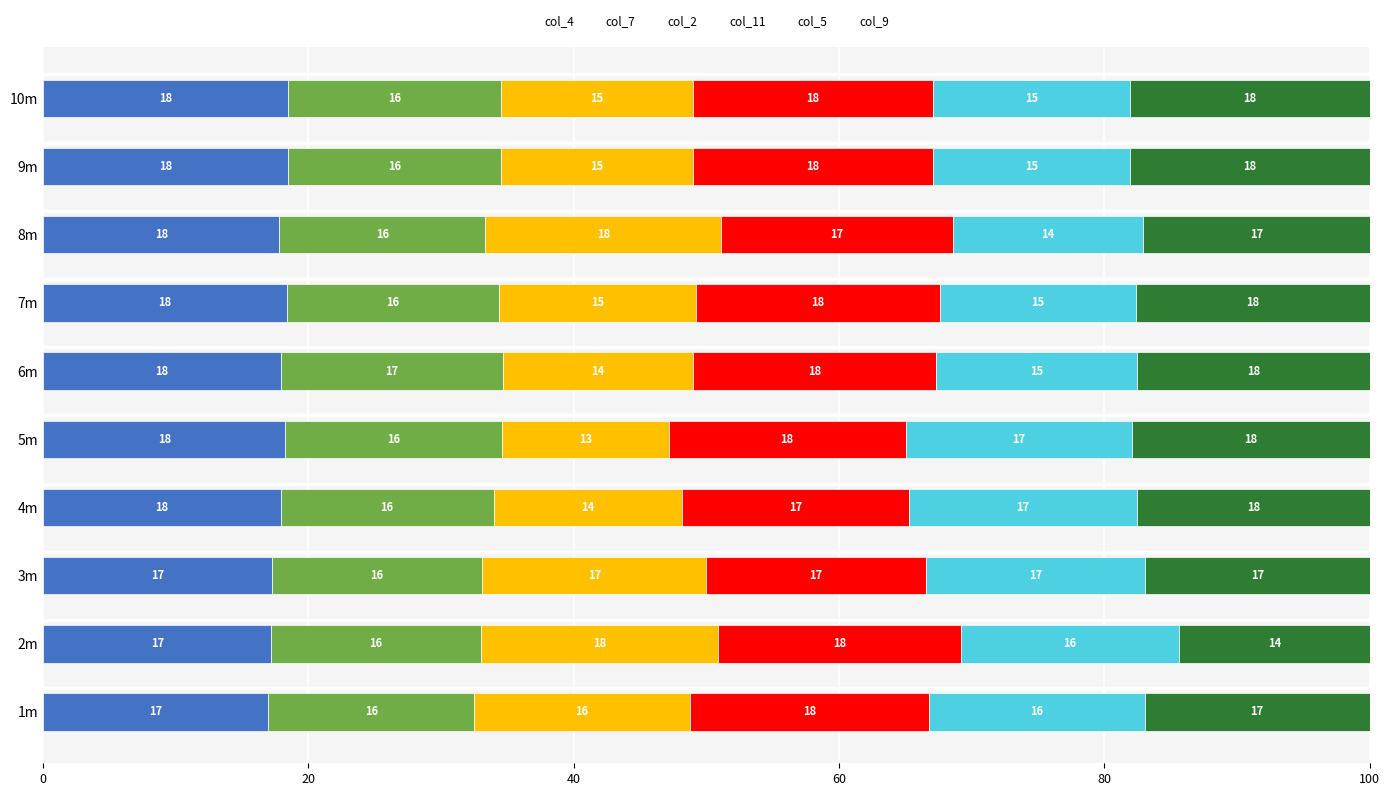

Is it true that col_4 equals 17.0 at 1m?

True